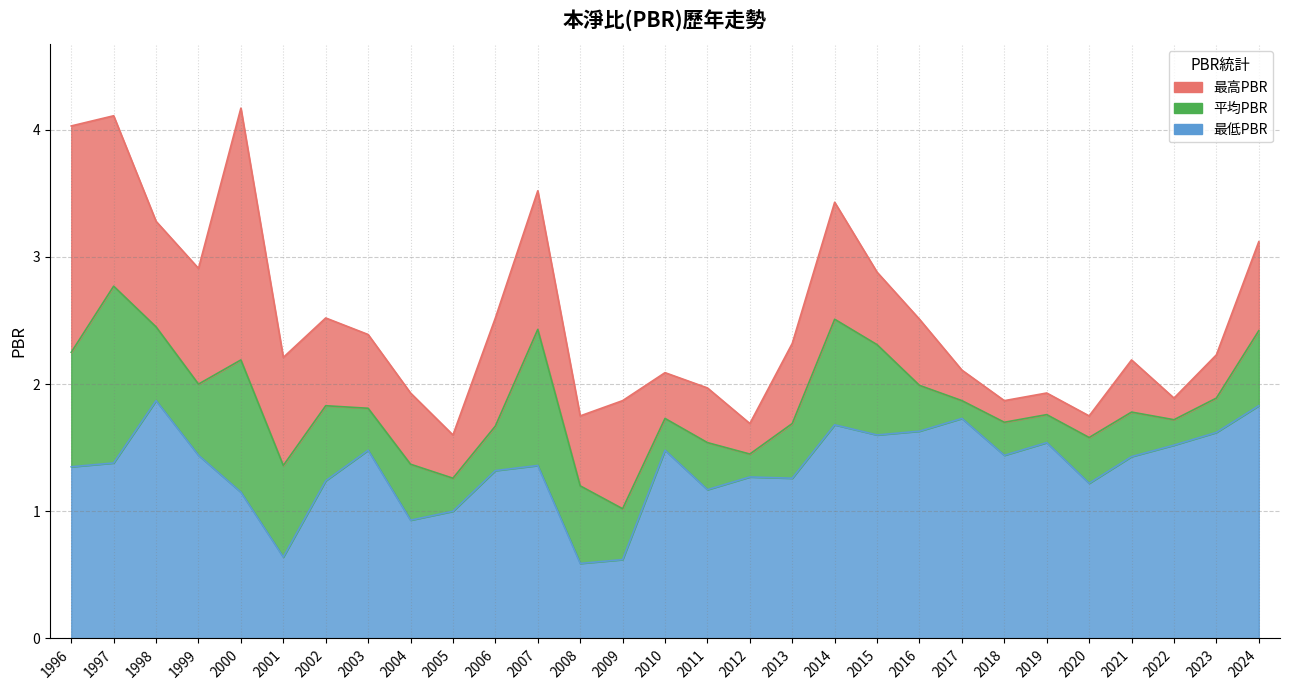

At 2022, list the series in order from smallest to largest.

最低PBR, 平均PBR, 最高PBR